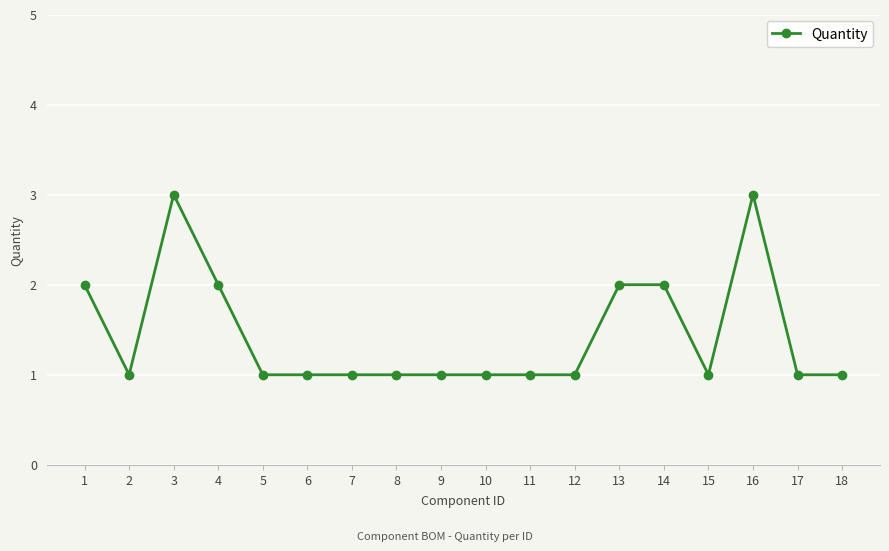

The chart shows a value of 1 at 12. True or false?

True